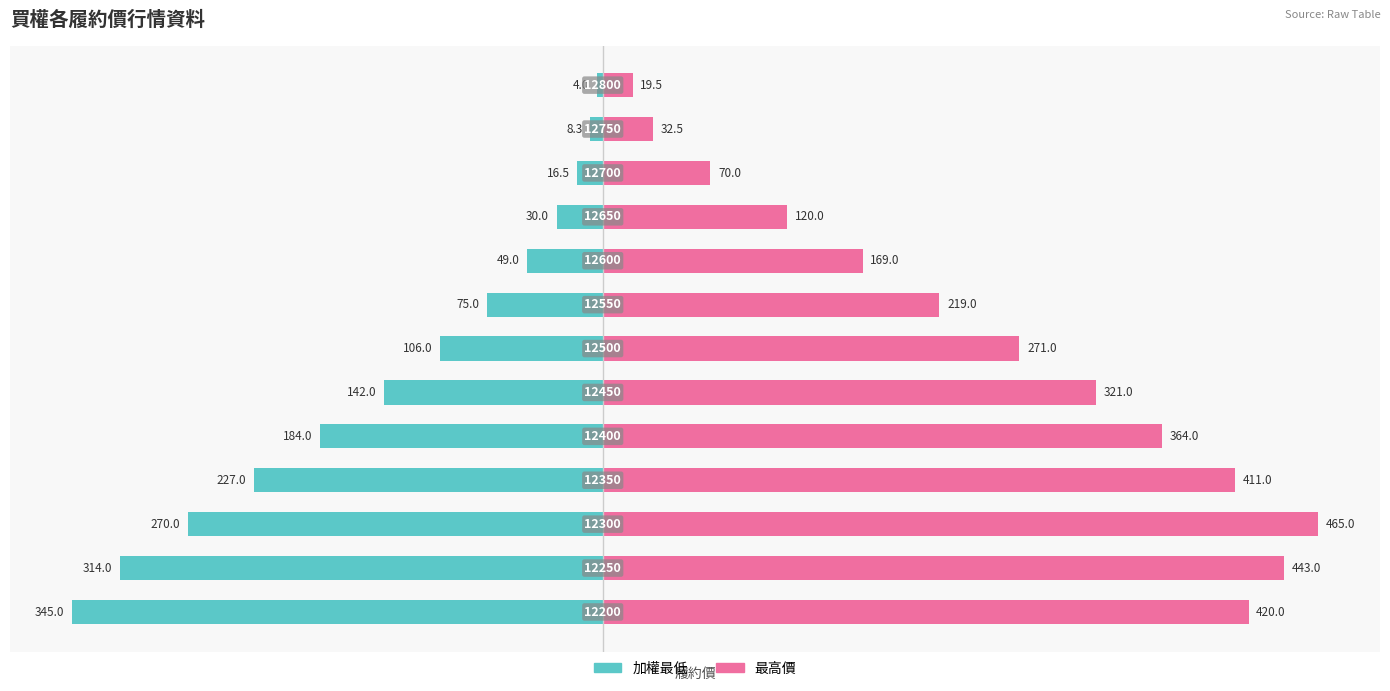

What is the value of the 最高價 bar at the 10th from the left?

120.0